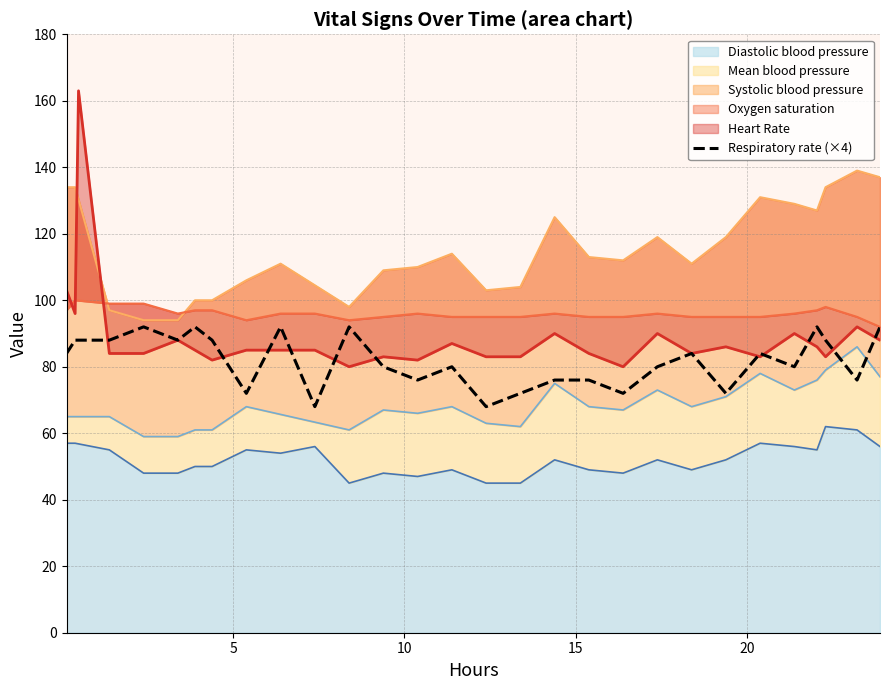

What is the average value?

83